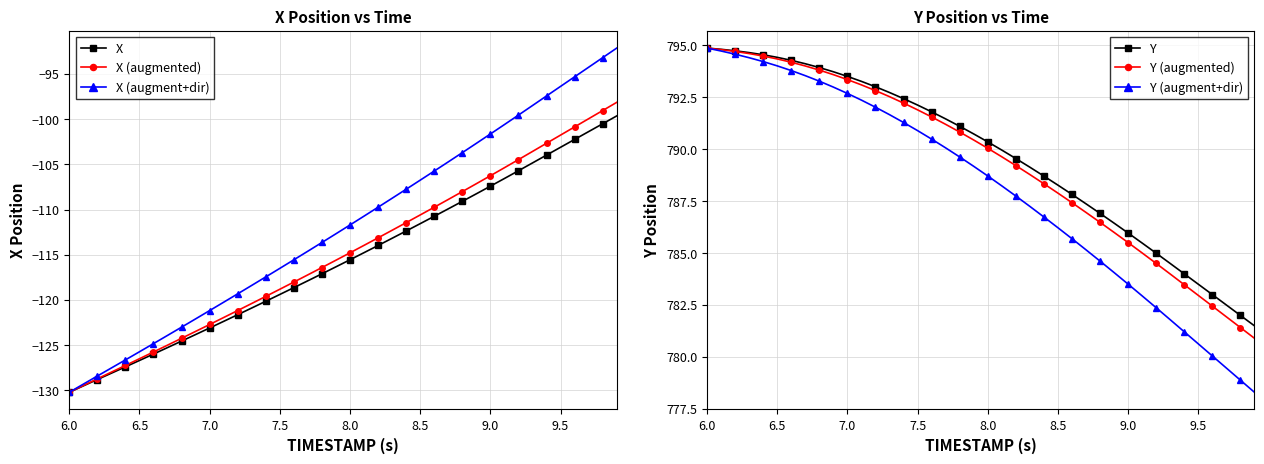

What is the approximate value of Y at 7.5?

792.1